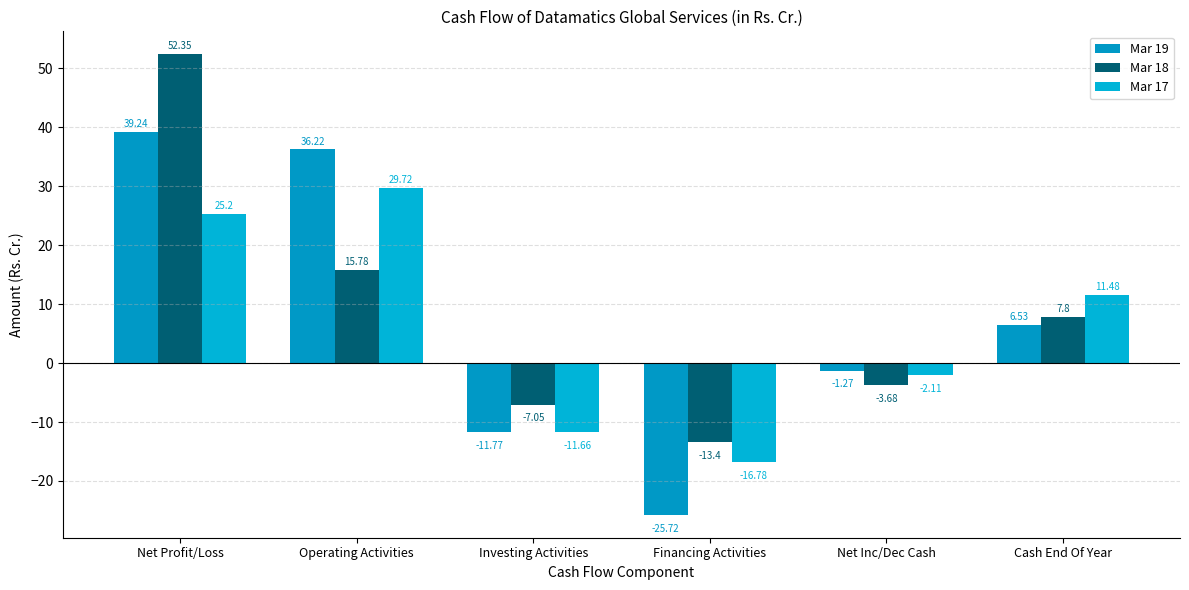

What is the label of the 6th bar from the right?

Net Profit/Loss